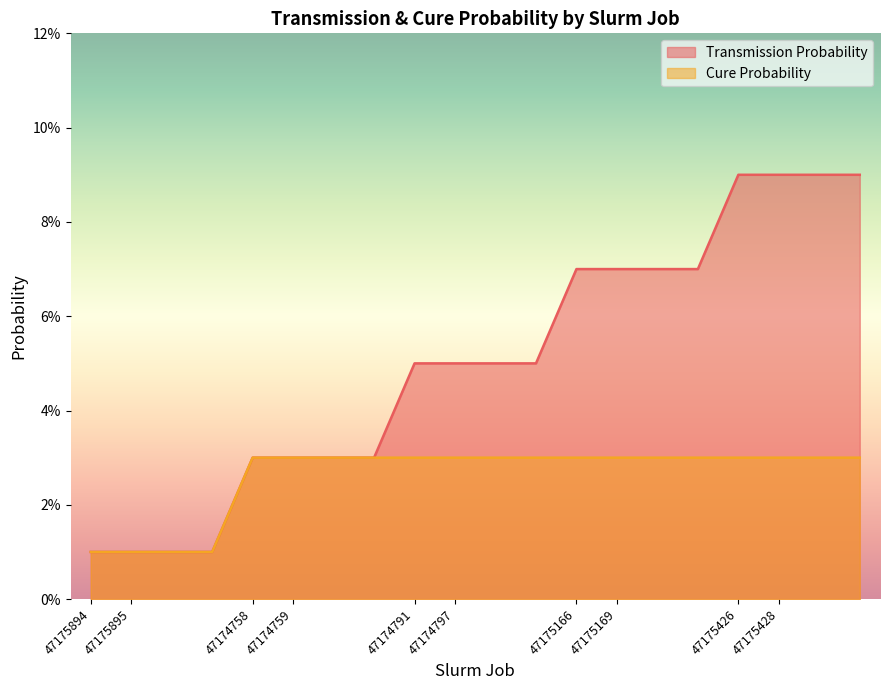

True or false: Cure Probability and Transmission Probability intersect in this chart.

False